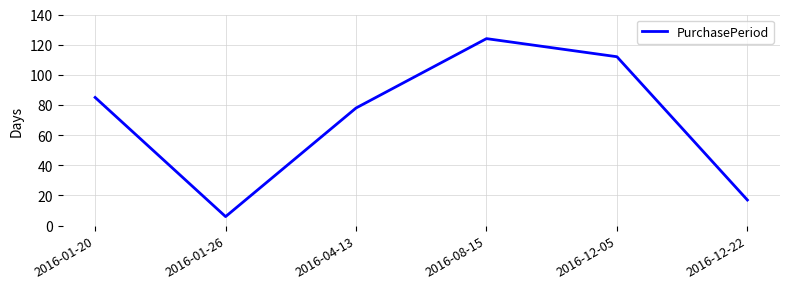

Reading left to right, what are all the values shown in this chart?

85	6	78	124	112	17